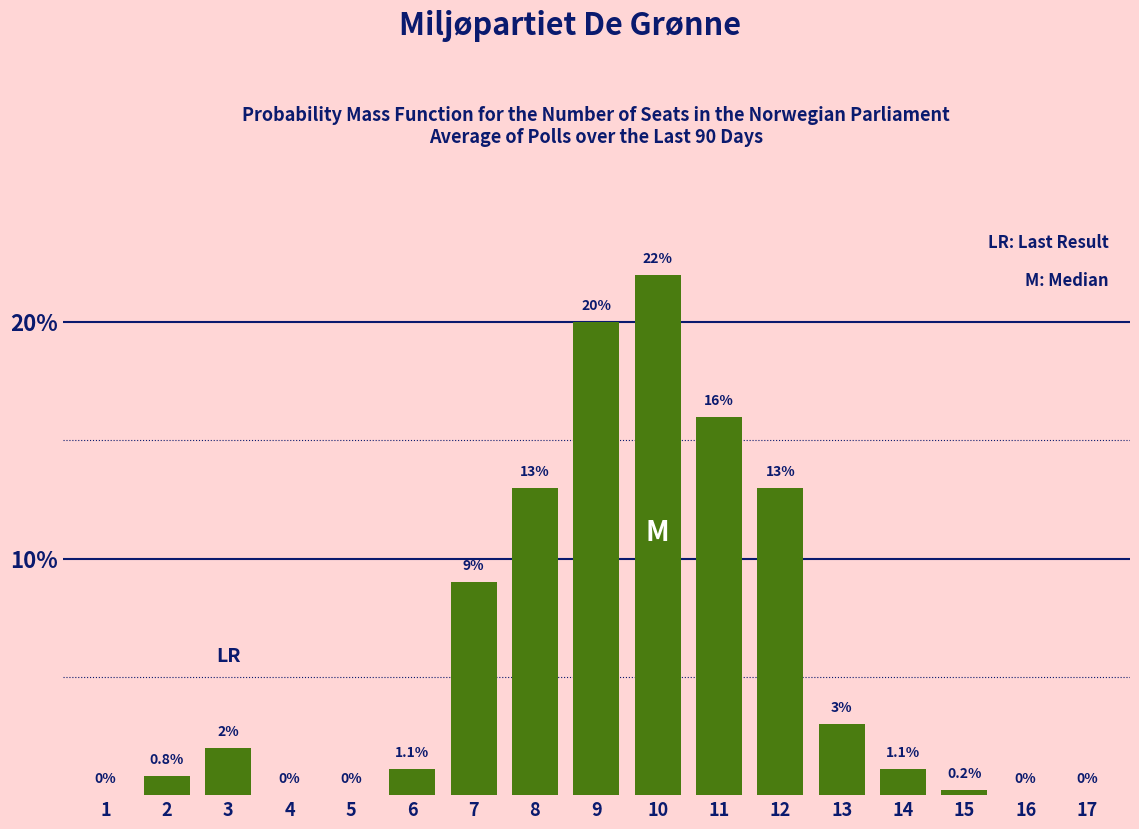

Reading left to right, what are all the values shown in this chart?

1=0.0	2=0.8	3=2.0	4=0.0	5=0.0	6=1.1	7=9.0	8=13.0	9=20.0	10=22.0	11=16.0	12=13.0	13=3.0	14=1.1	15=0.2	16=0.0	17=0.0